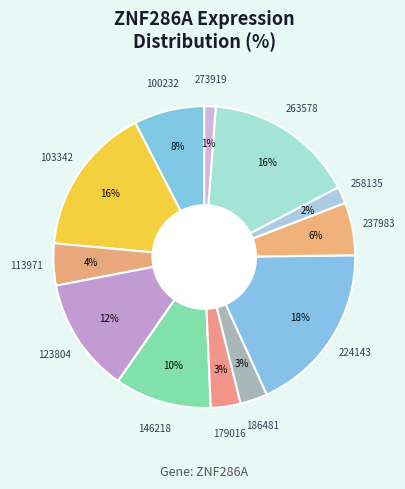

How many segments does this pie chart have?

12